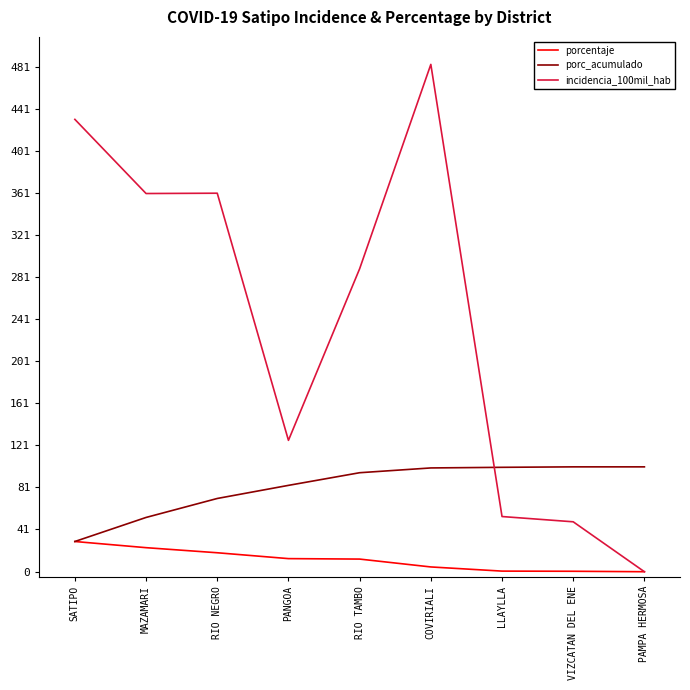

Which series has the largest total across all categories?

incidencia_100mil_hab